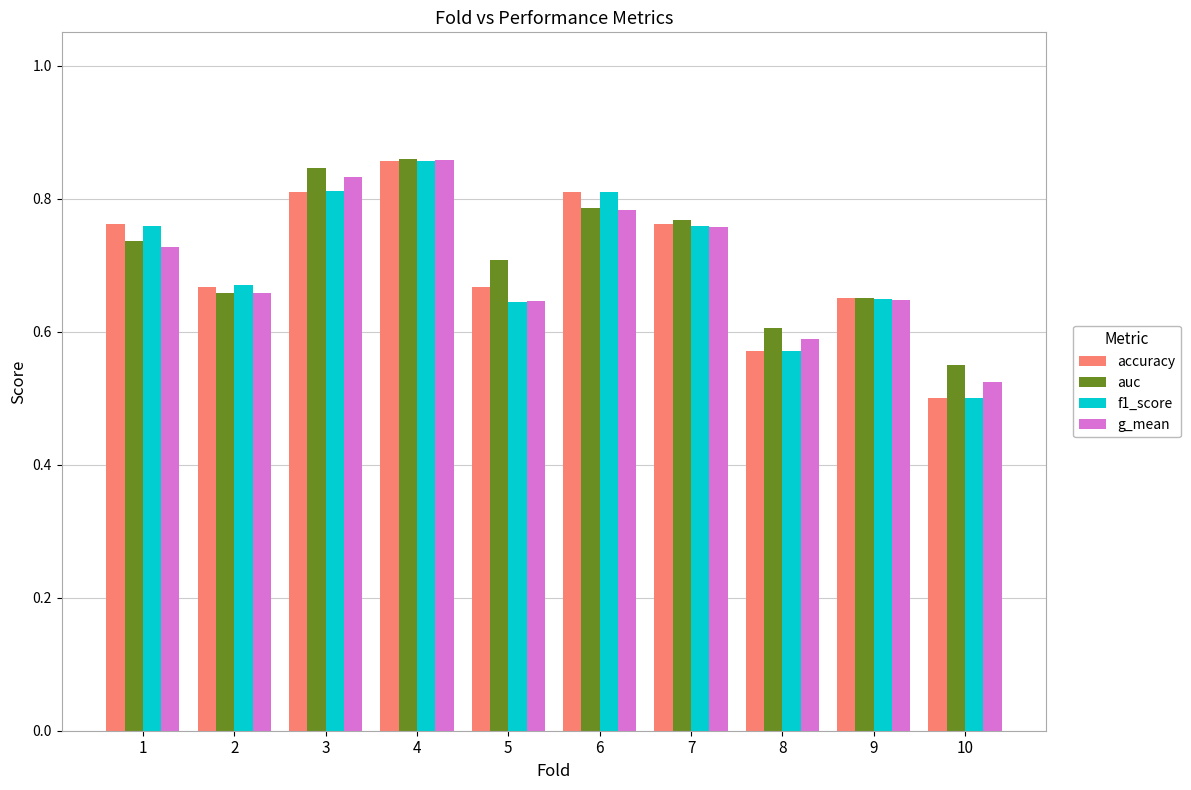

At how many categories does at least one series exceed 0?

10